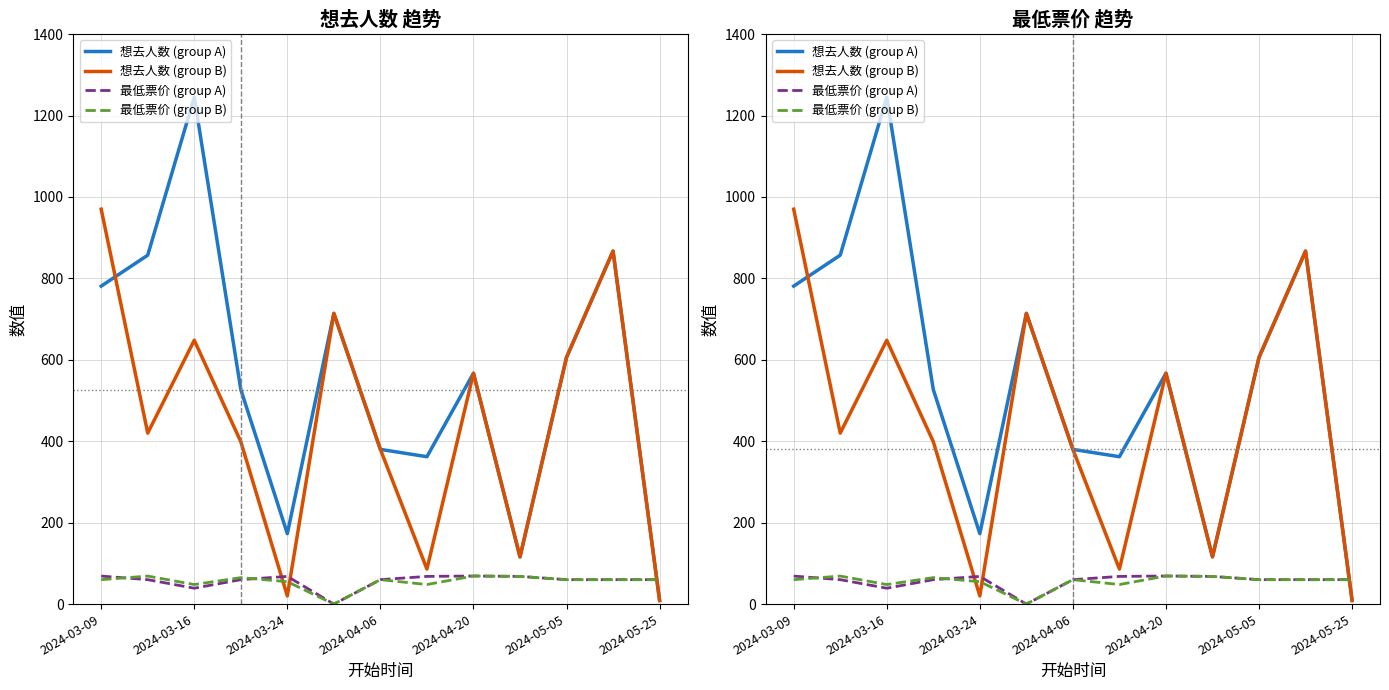

How many series are shown in this chart?

4